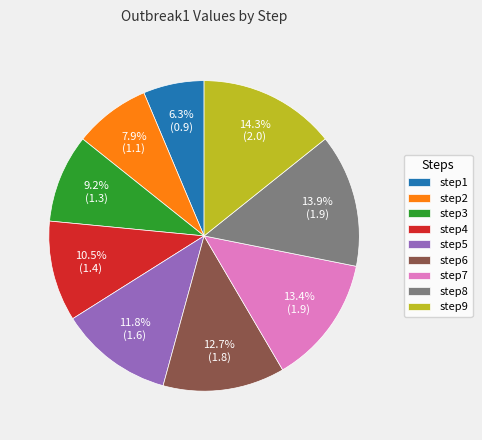

What is the ratio of the value at step2 to the value at step9?

0.6